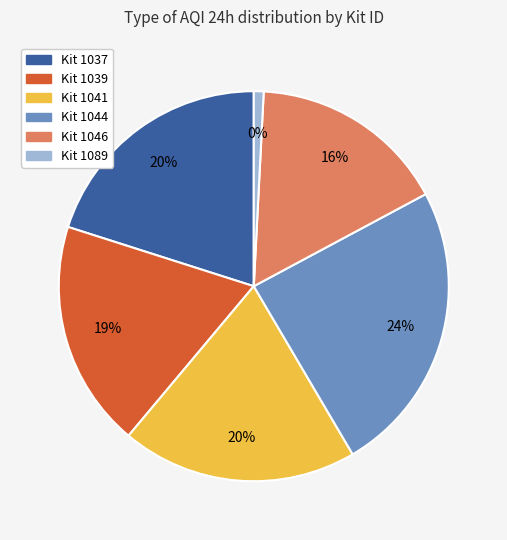

To the nearest percent, what percentage of the pie is 1044?

24%